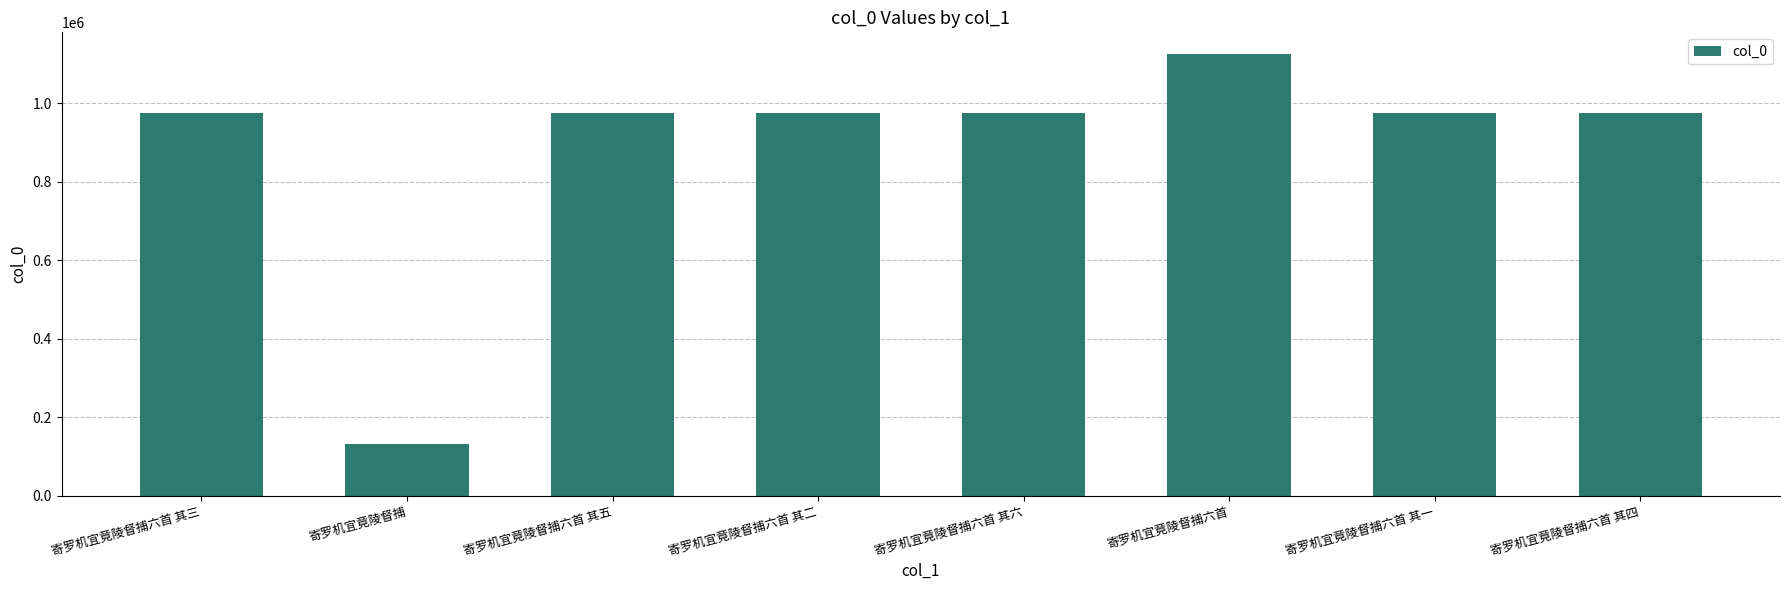

What is the maximum value shown in the chart?

1124517